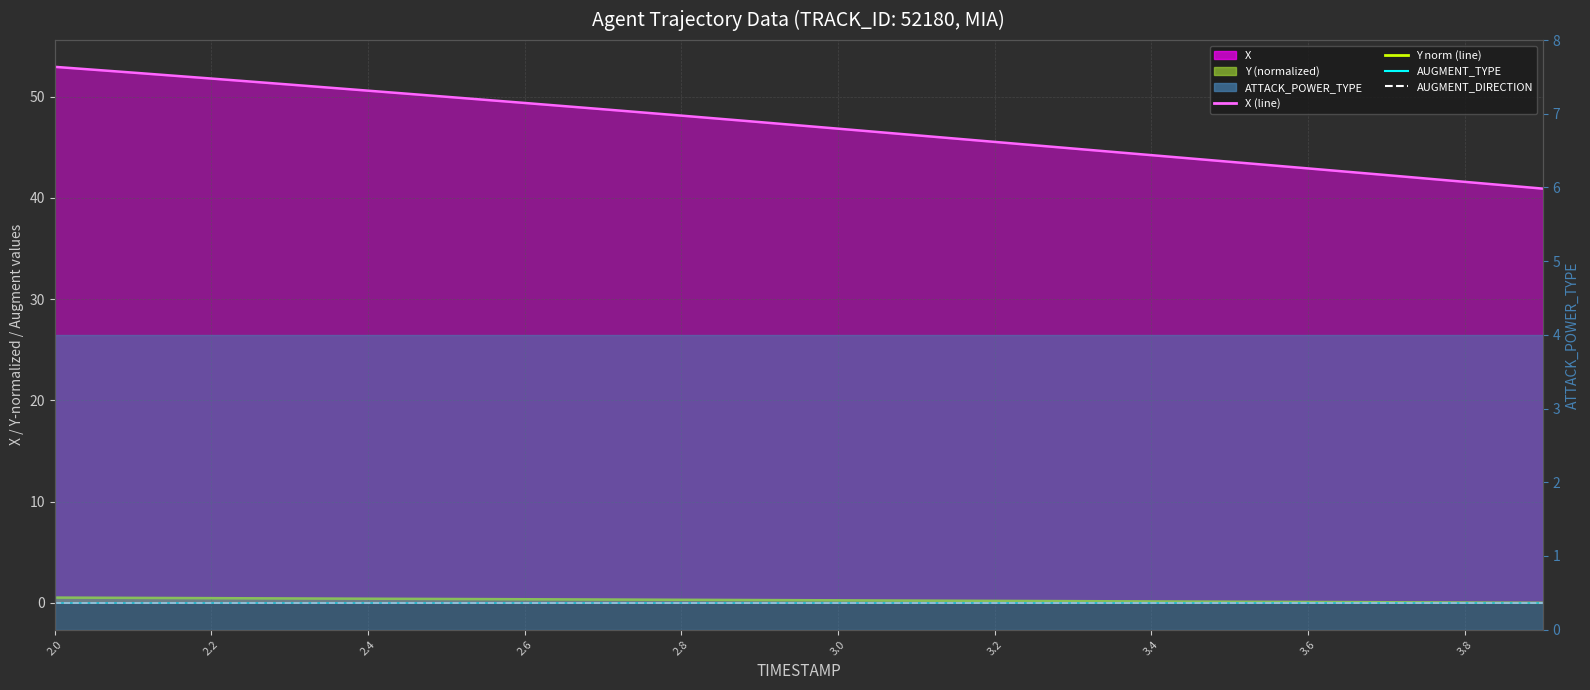

What is the average value of the Y norm (line) series?

0.3